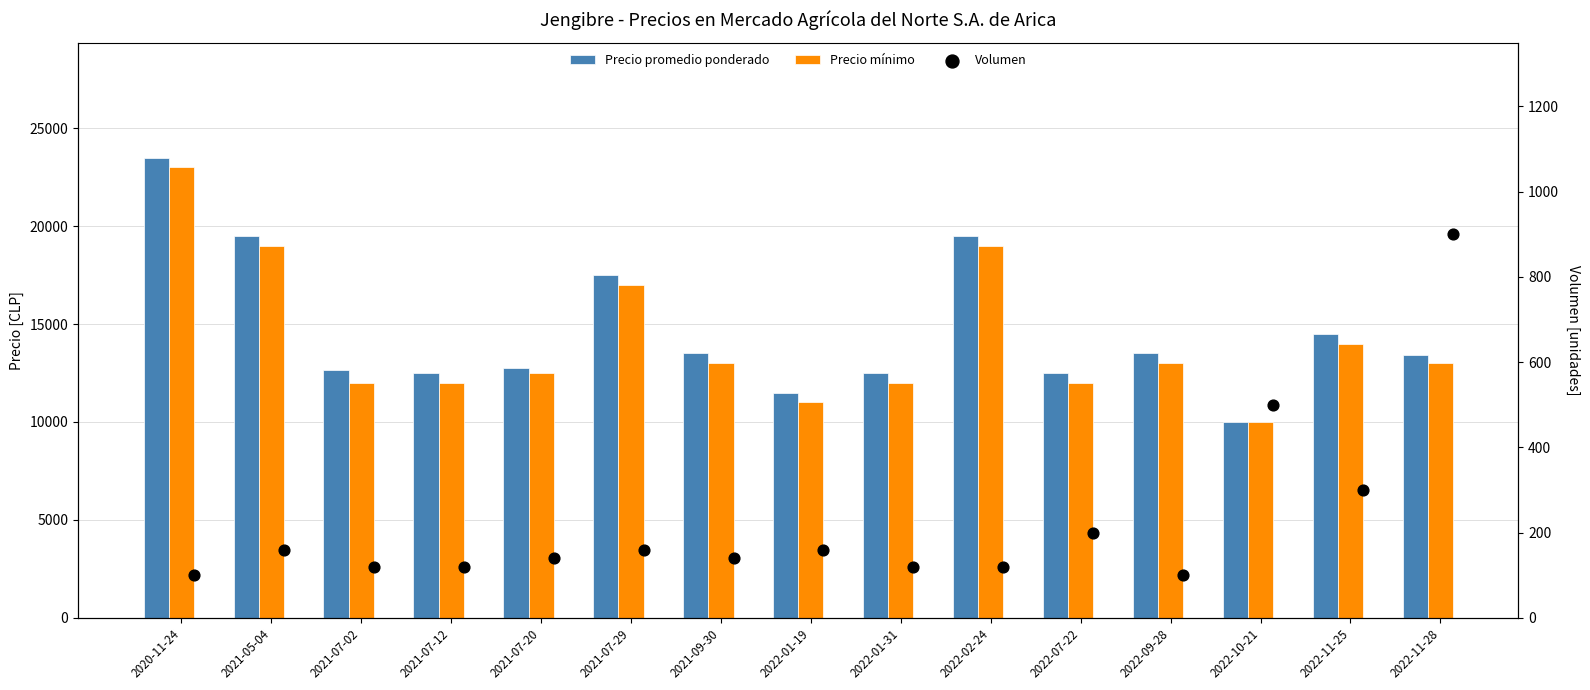

Which series contains the highest Y value?

Precio promedio ponderado